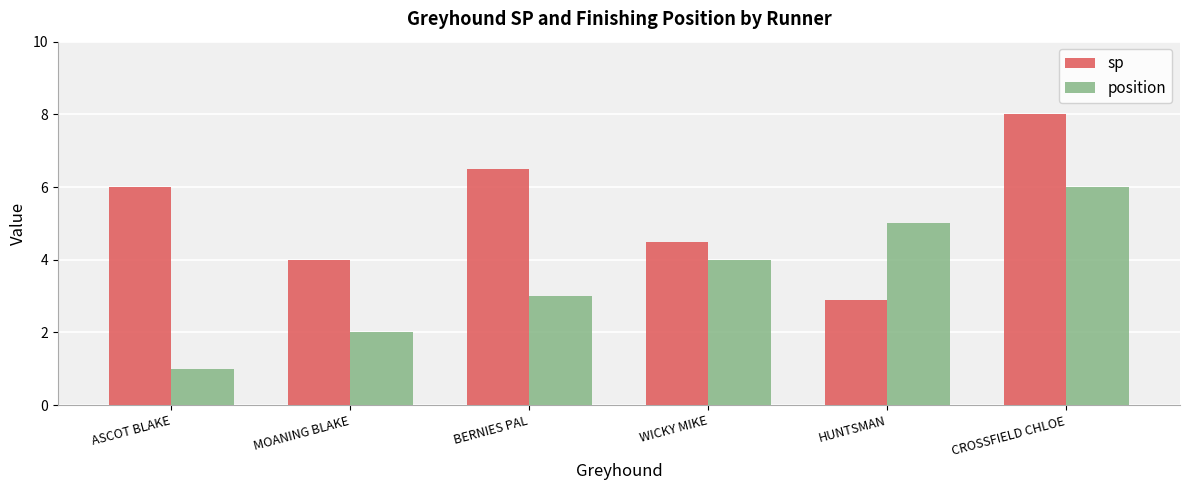

Is it true that position equals 1.0 at WICKY MIKE?

False